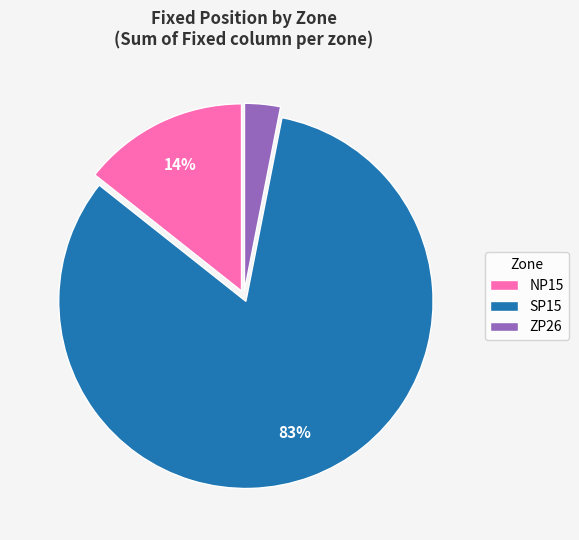

How many segments does this pie chart have?

3